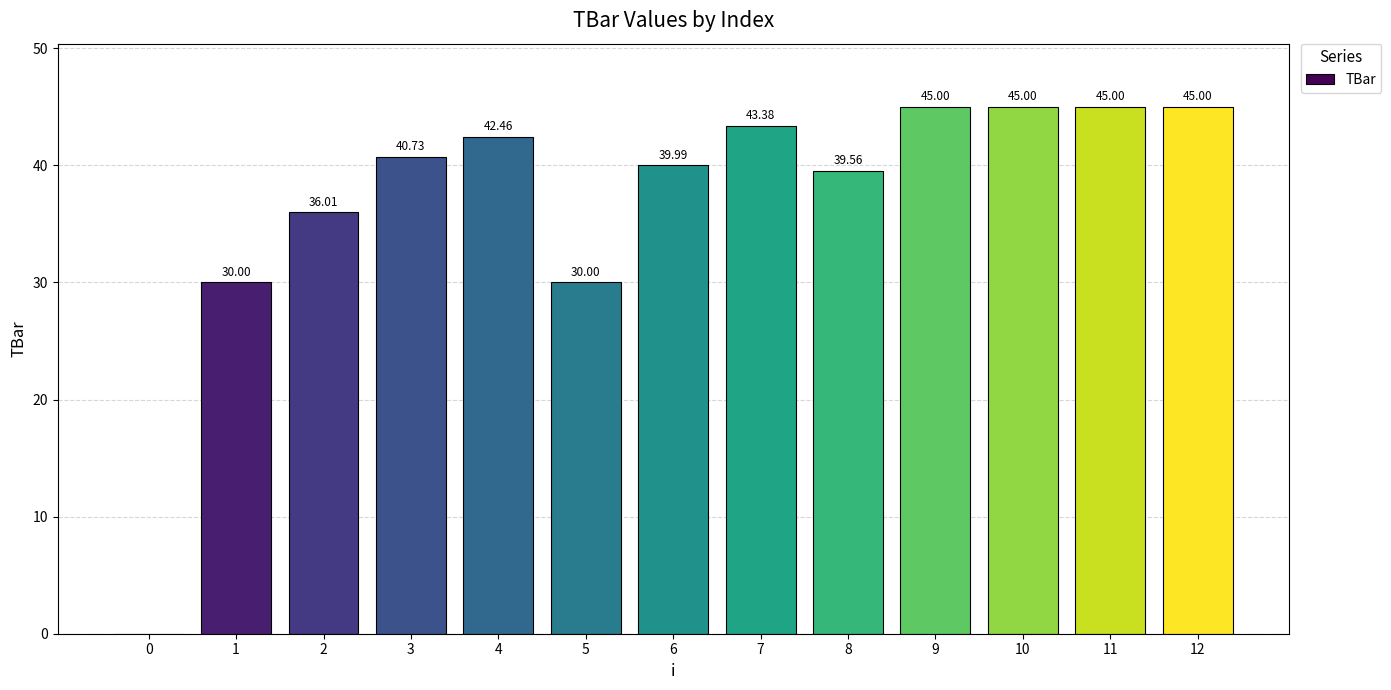

Reading left to right, transcribe all the data shown in this chart.

0=0.0	1=30.0	2=36.0	3=40.7	4=42.5	5=30.0	6=40.0	7=43.4	8=39.6	9=45.0	10=45.0	11=45.0	12=45.0